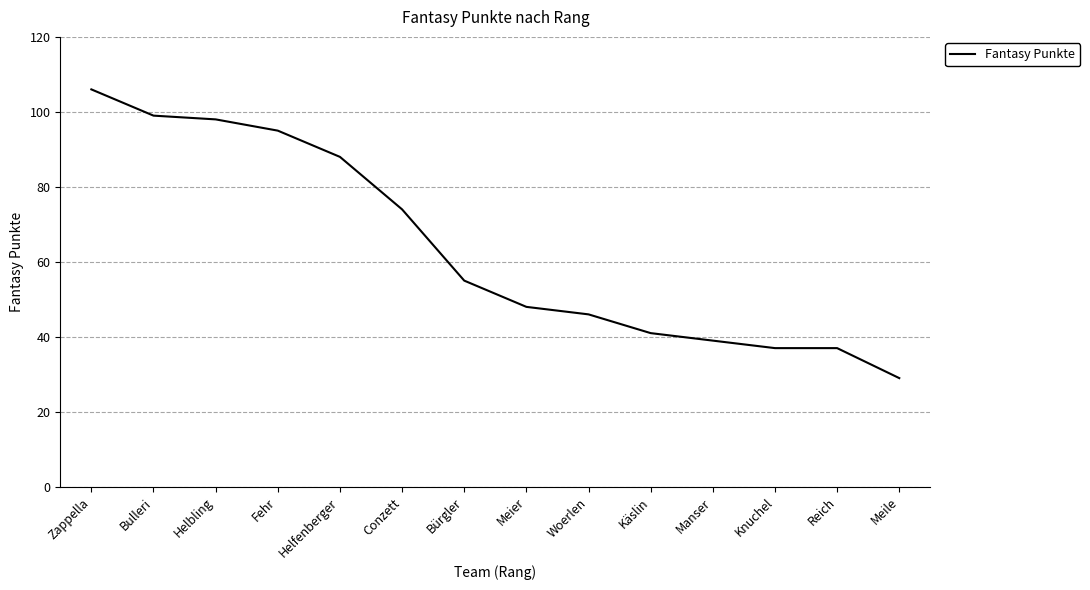

What position from the right is Fehr?

11